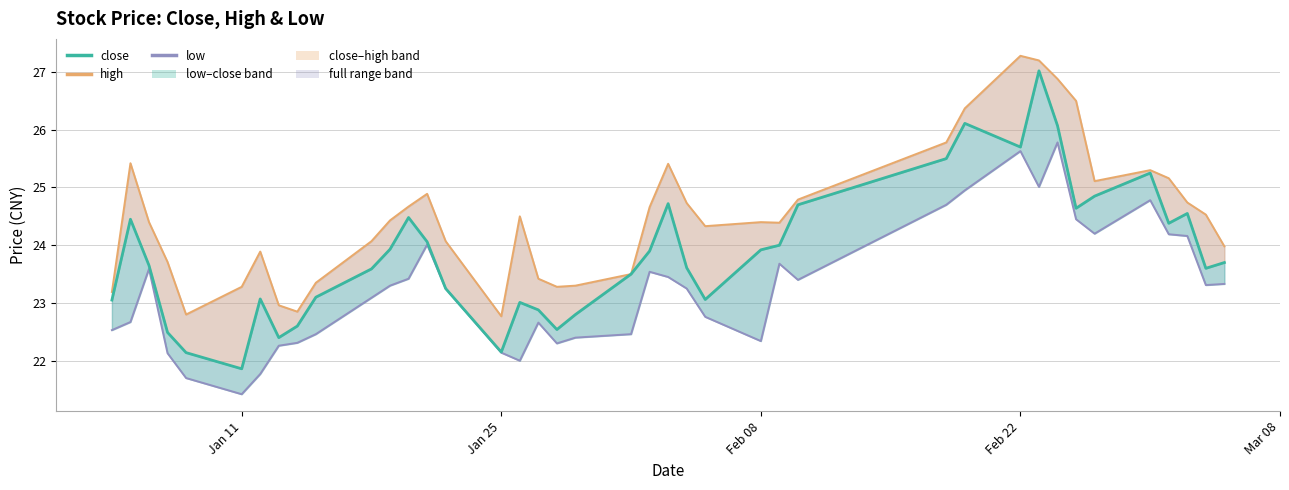

True or false: close and low cross at least once.

False